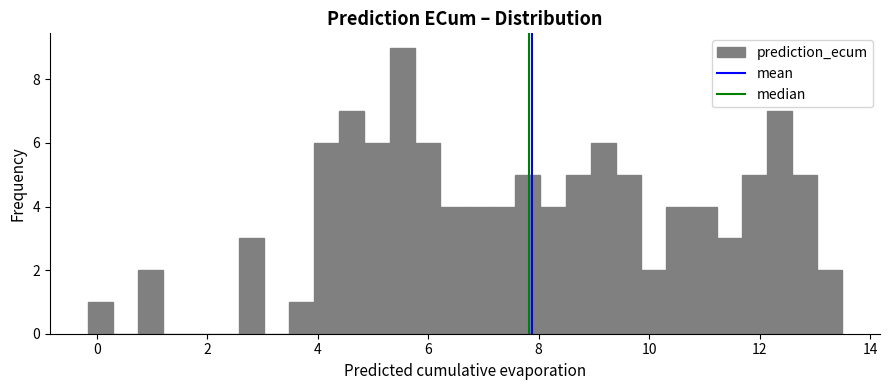

Around what value on the x-axis is the tallest bar? Give the approximate position of its centre, as read against the axis.

5.6